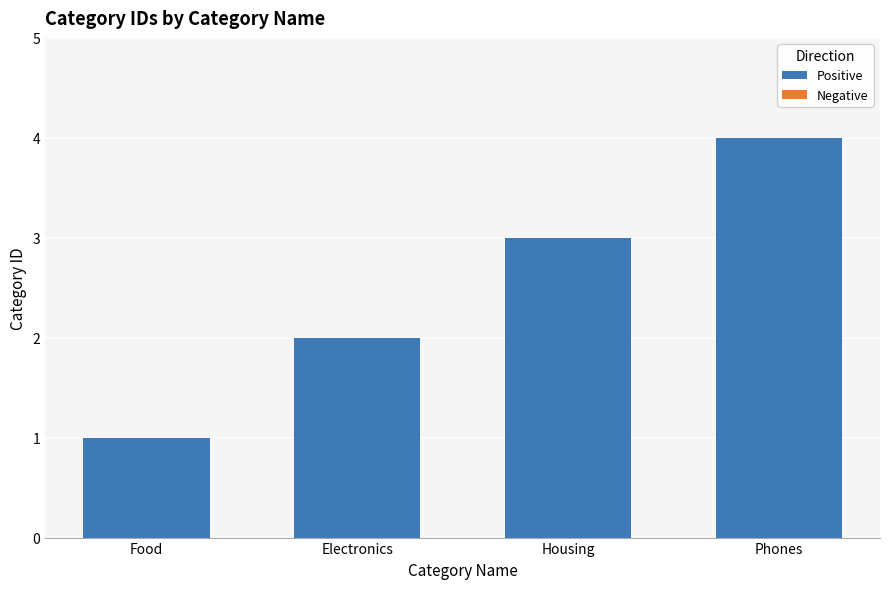

Reading left to right, list all the values displayed in this chart.

Food=1	Electronics=2	Housing=3	Phones=4